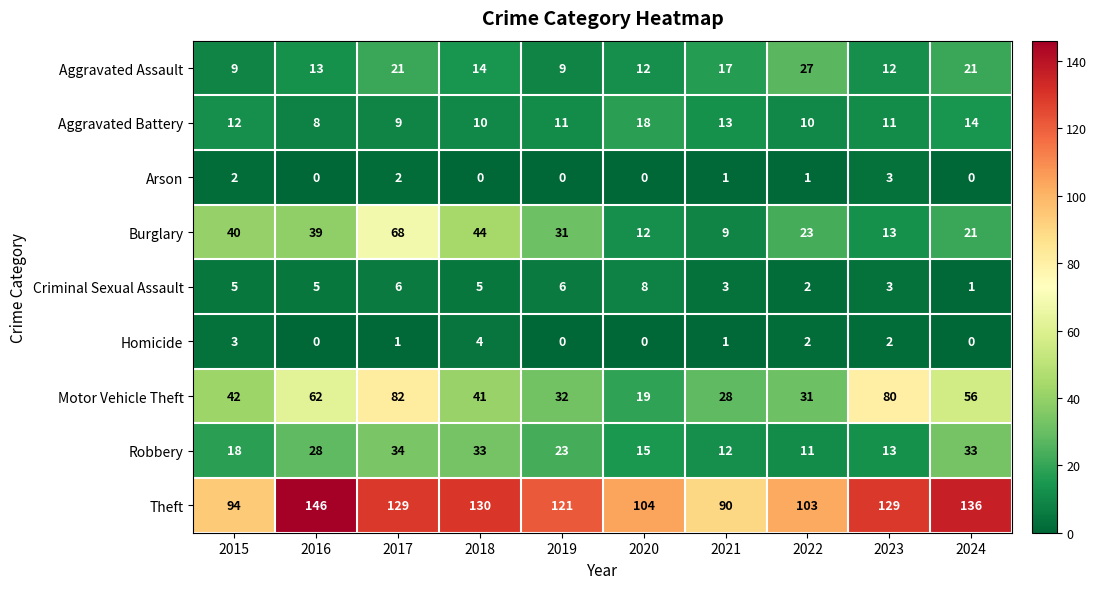

Count the Homicide values in the range 0 to 2.

8